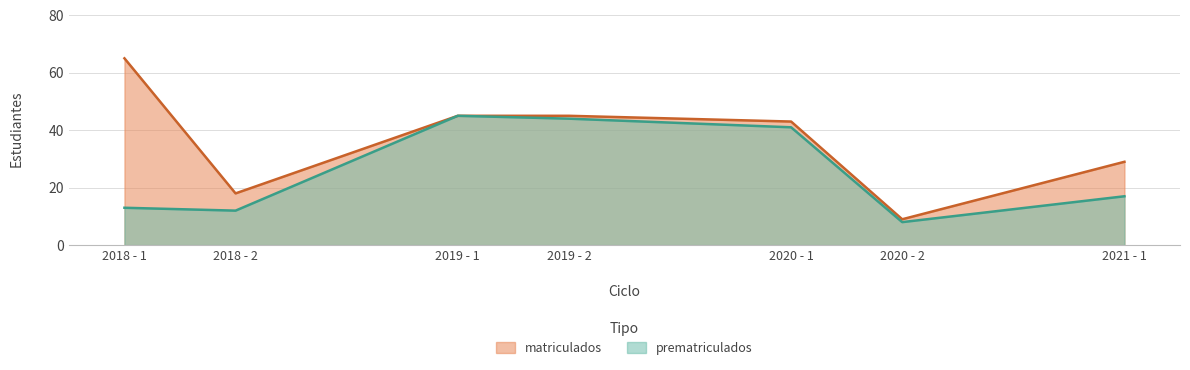

Which label corresponds to the smallest value in the chart?

2020 - 2